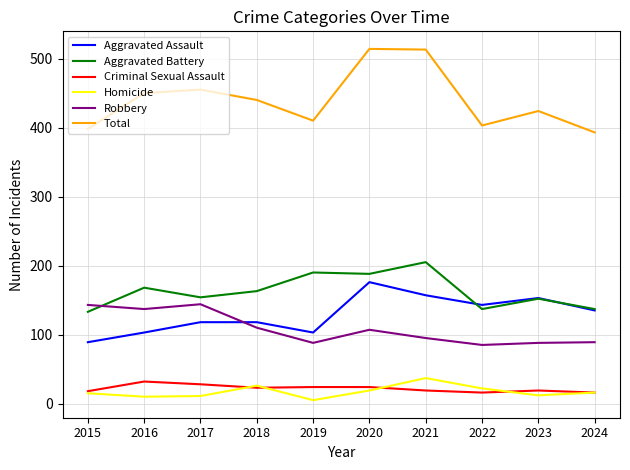

Which series has the largest range (max minus min)?

Total